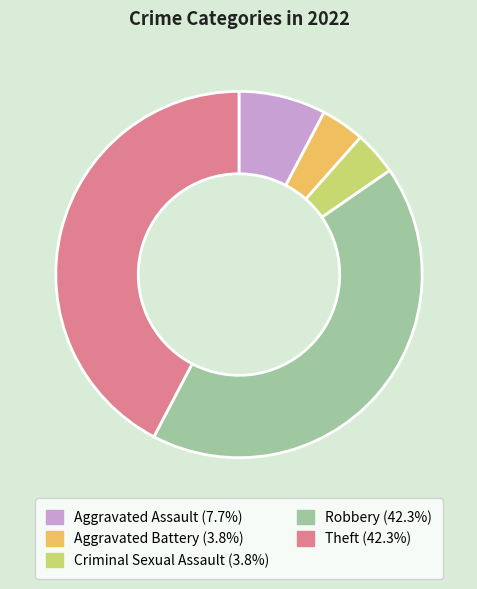

Is it true that Criminal Sexual Assault is 4% of the pie?

True